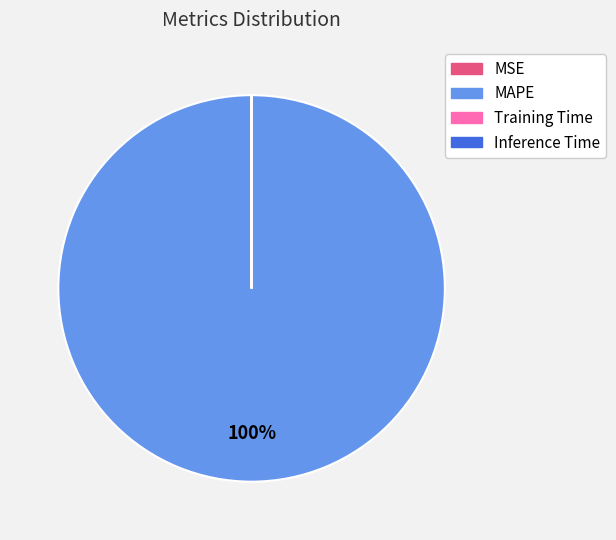

What is the largest slice in the pie chart?

MAPE